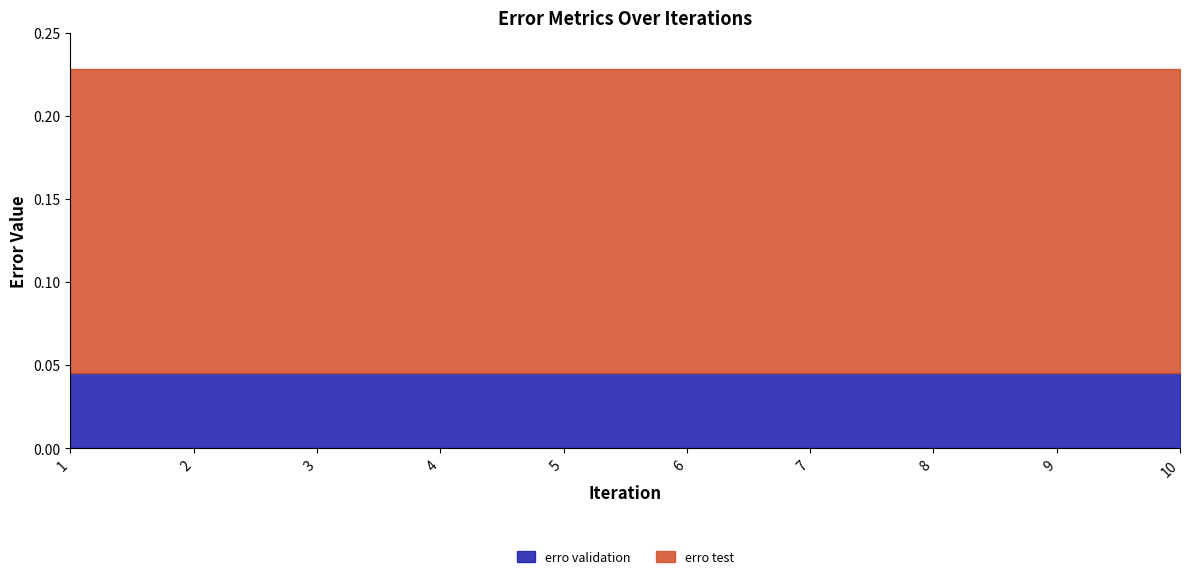

At which category is the sum across all series the highest?

1